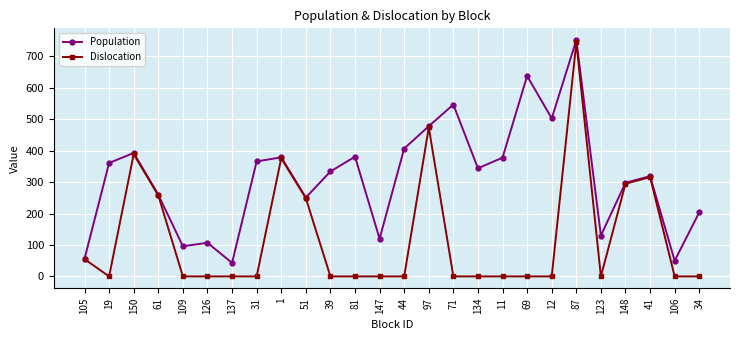

How many series are shown in this chart?

2